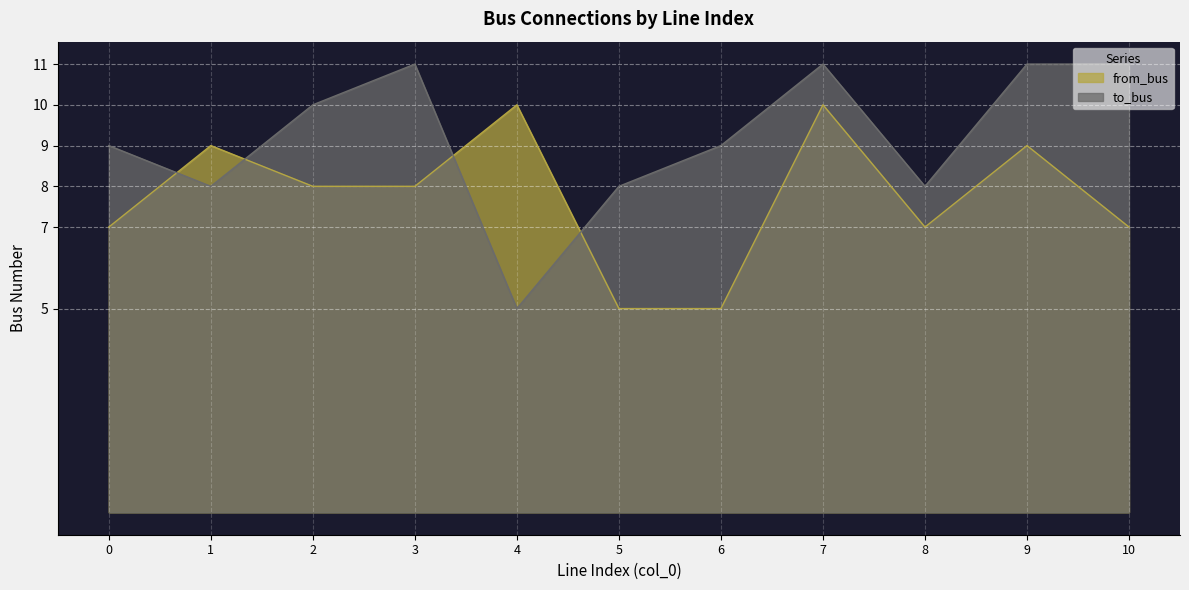

Is the value of to_bus at 8 greater than the value of from_bus at 2?

No